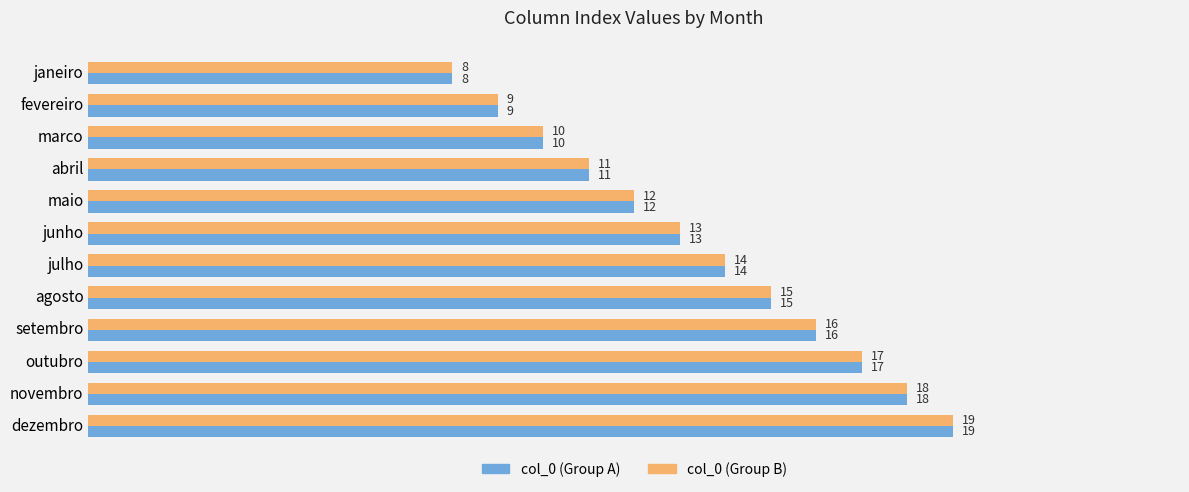

Is it true that col_0 (Group A) equals 16 at setembro?

True